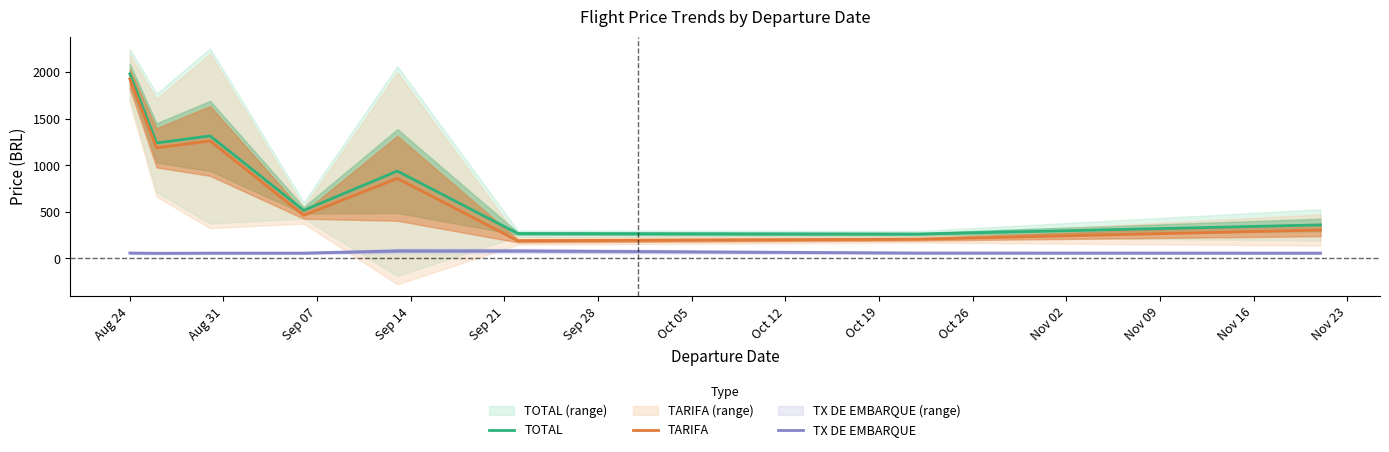

True or false: TOTAL and TX DE EMBARQUE cross at least once.

False